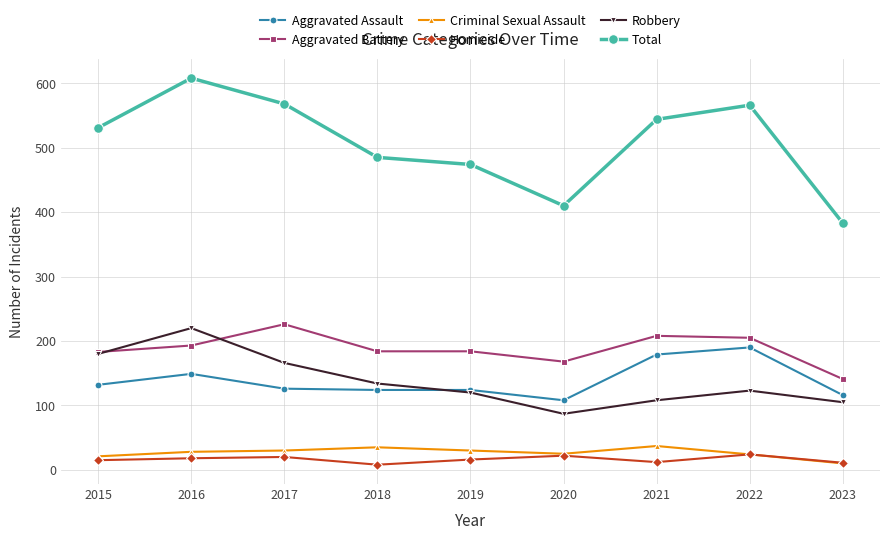

True or false: Homicide and Total cross at least once.

False